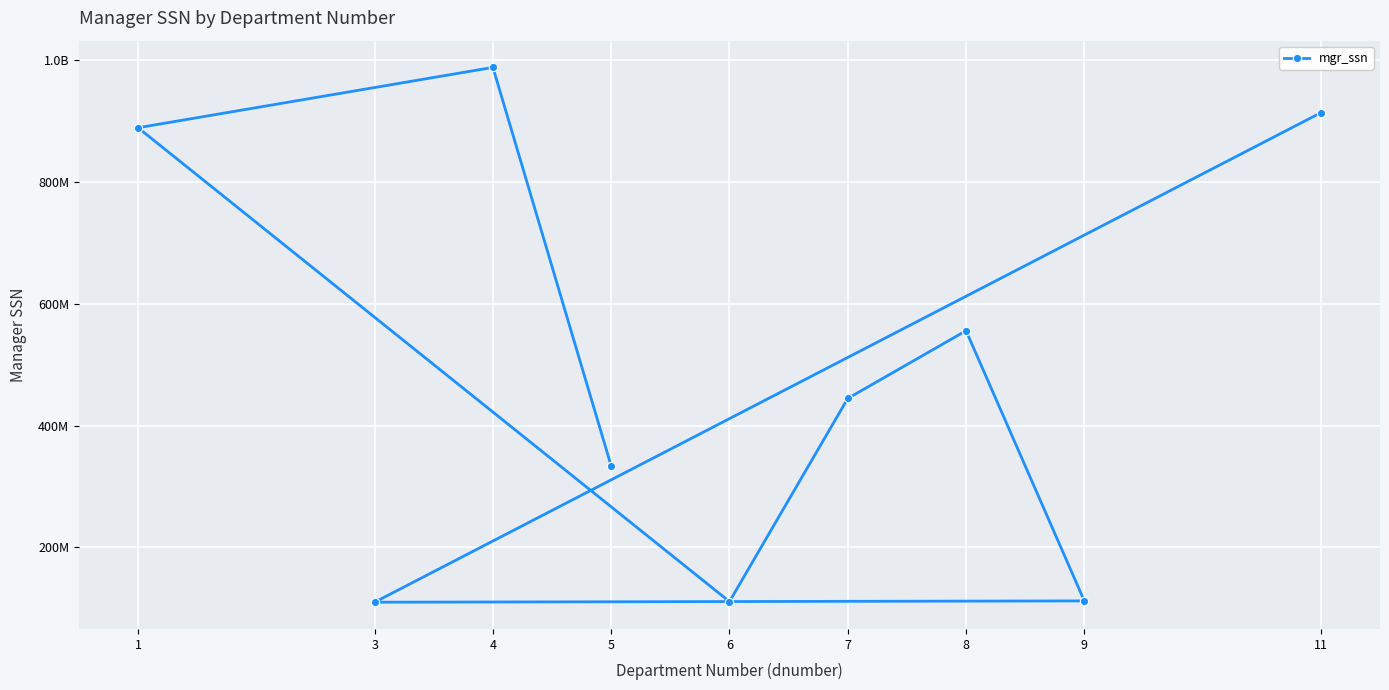

True or false: the data shows 913323708 at 11.

True